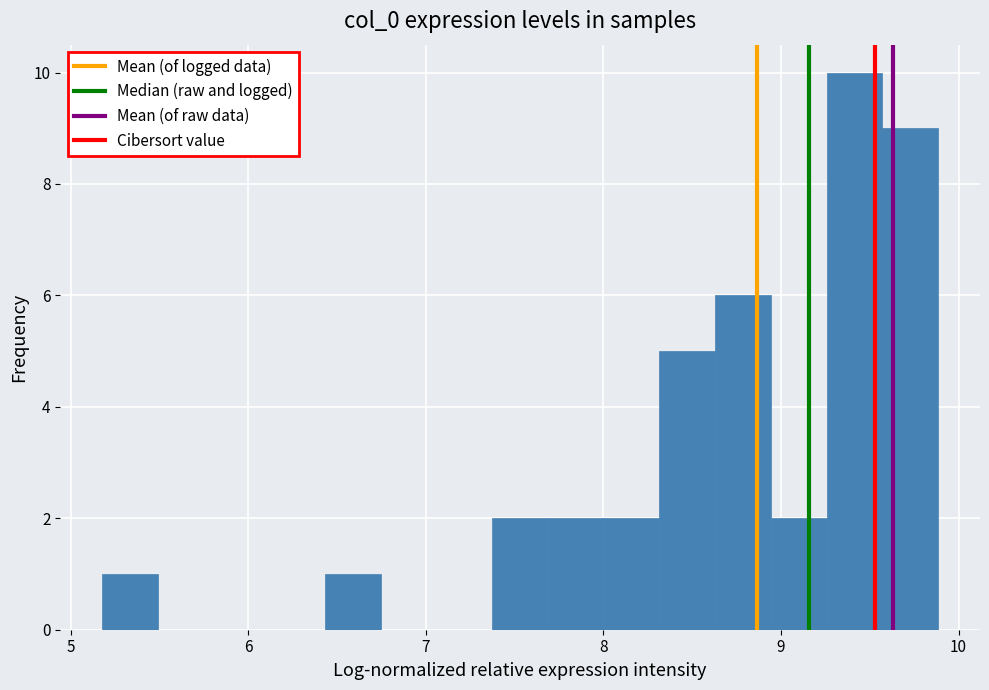

Around what value on the x-axis is the tallest bar? Give the approximate position of its centre, as read against the axis.

9.4